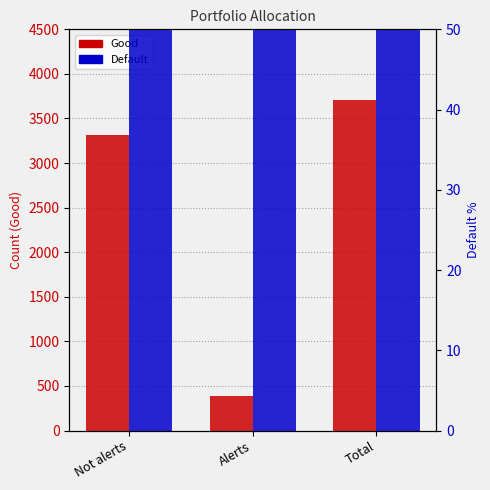

What is the smallest value displayed?

97.8